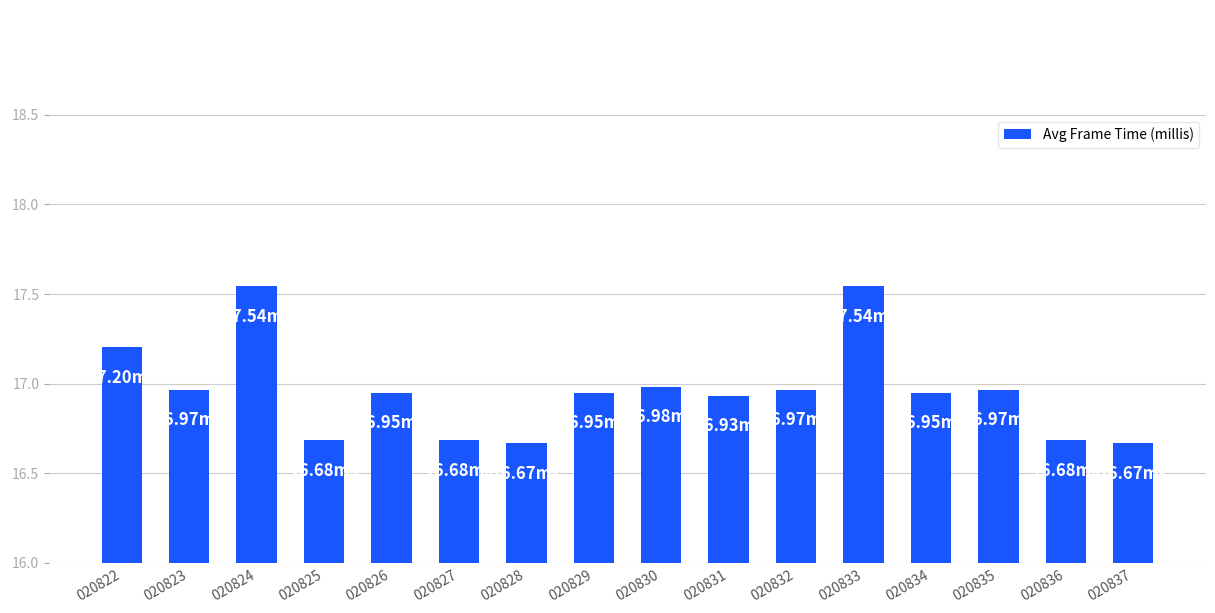

What is the sum of the values at 020823 and 020837?

33.6